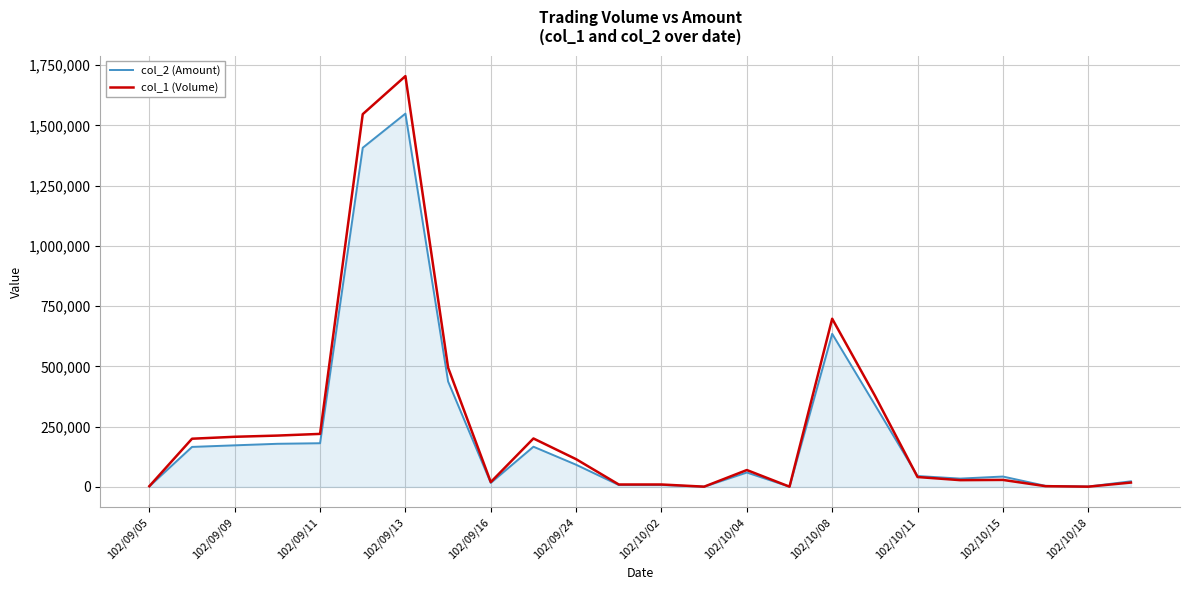

Which series has the largest range (max minus min)?

col_1 (Volume)